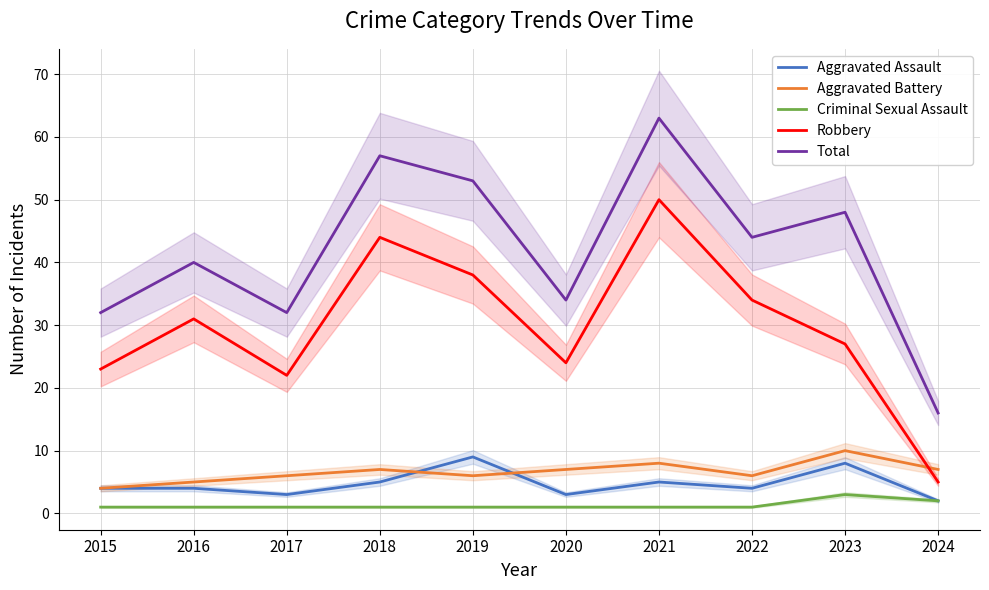

True or false: Aggravated Assault has a value of 7 at 2016.

False